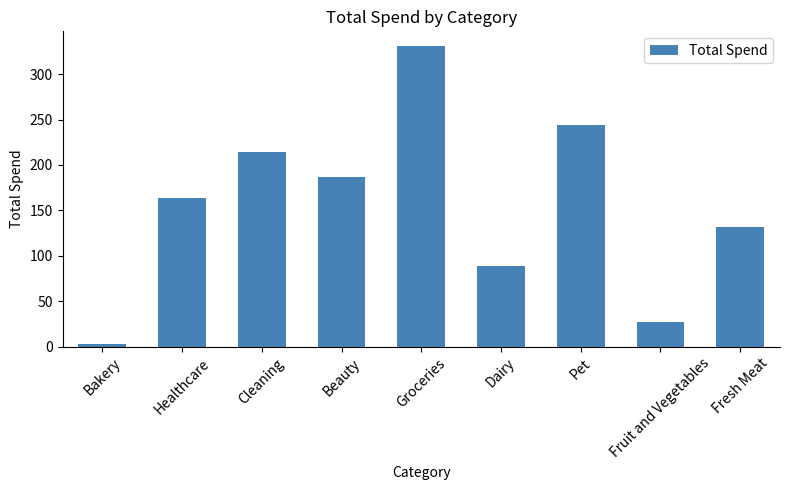

How many bars are there in total?

9